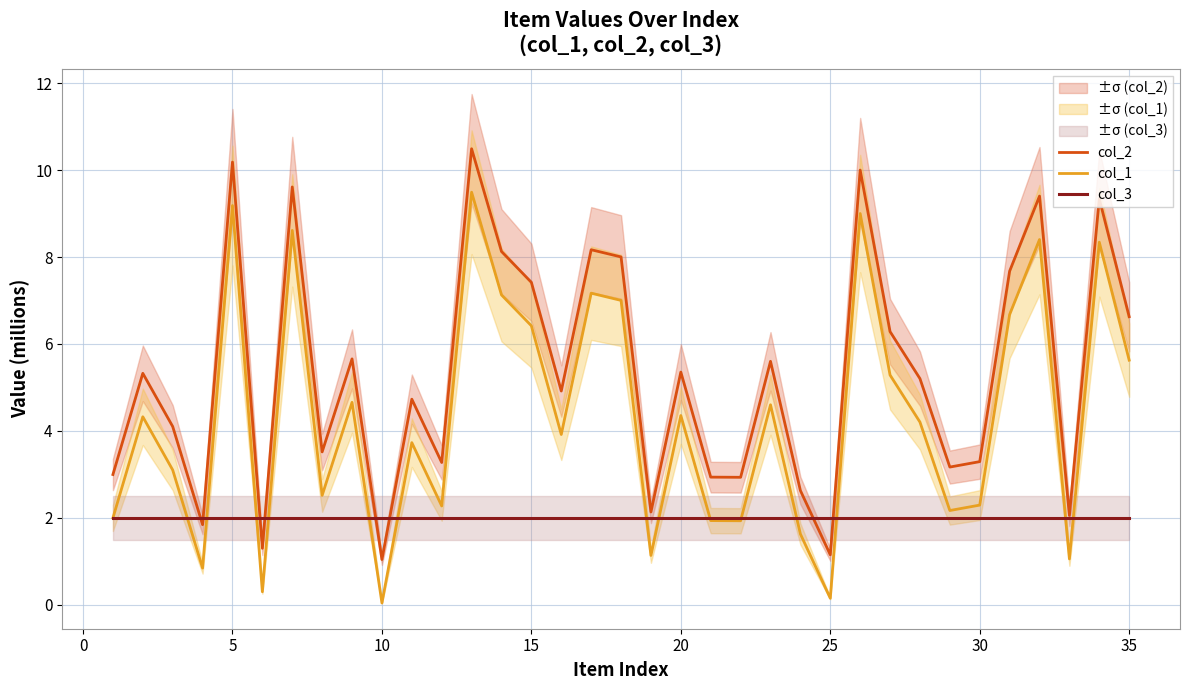

The value of col_3 at 30 is 3.1. True or false?

False